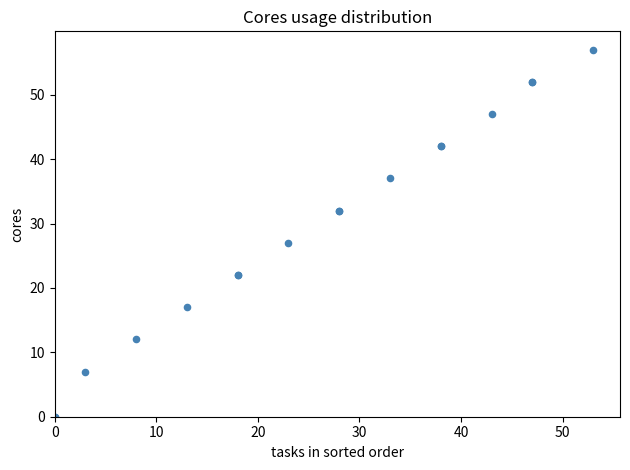

What Y value in the scatter plot is closest to 28?

27